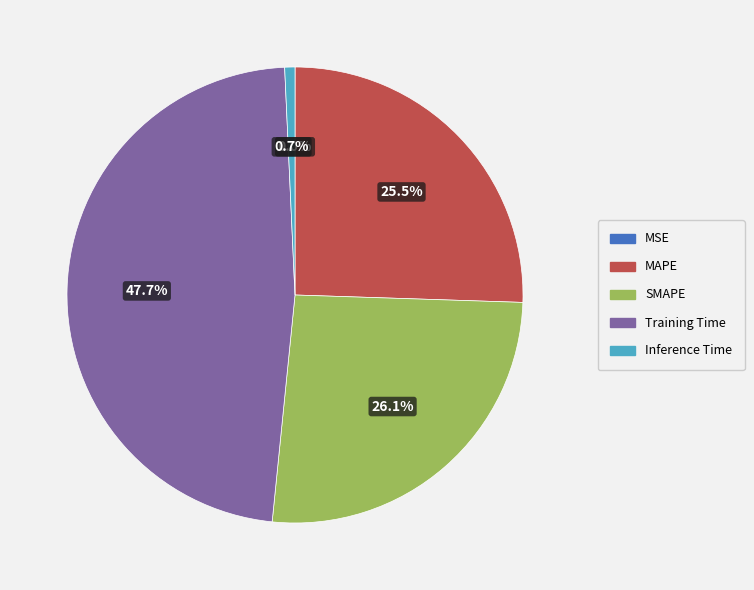

Which slice is the largest?

Training Time